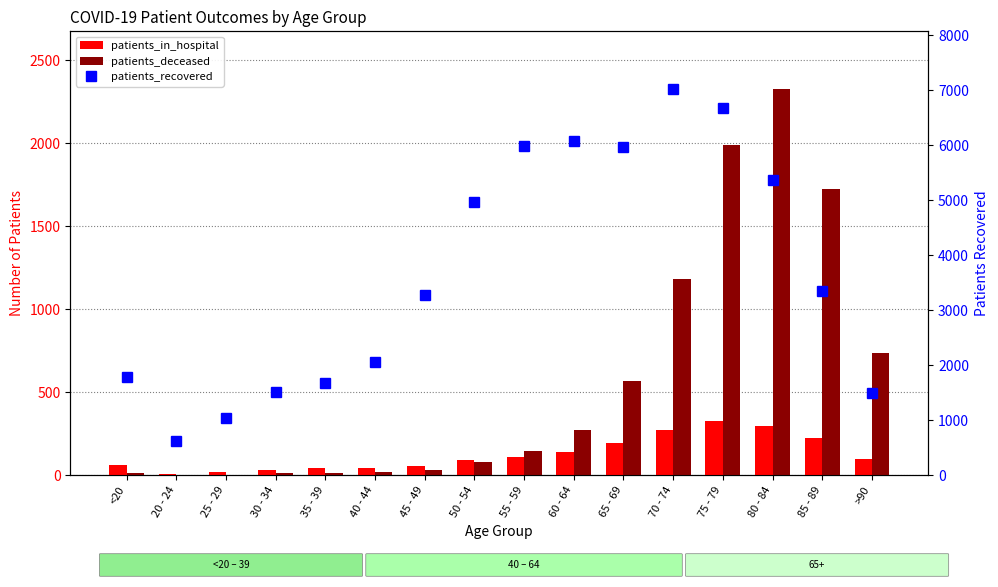

What is the average value of the patients_recovered series?

3680